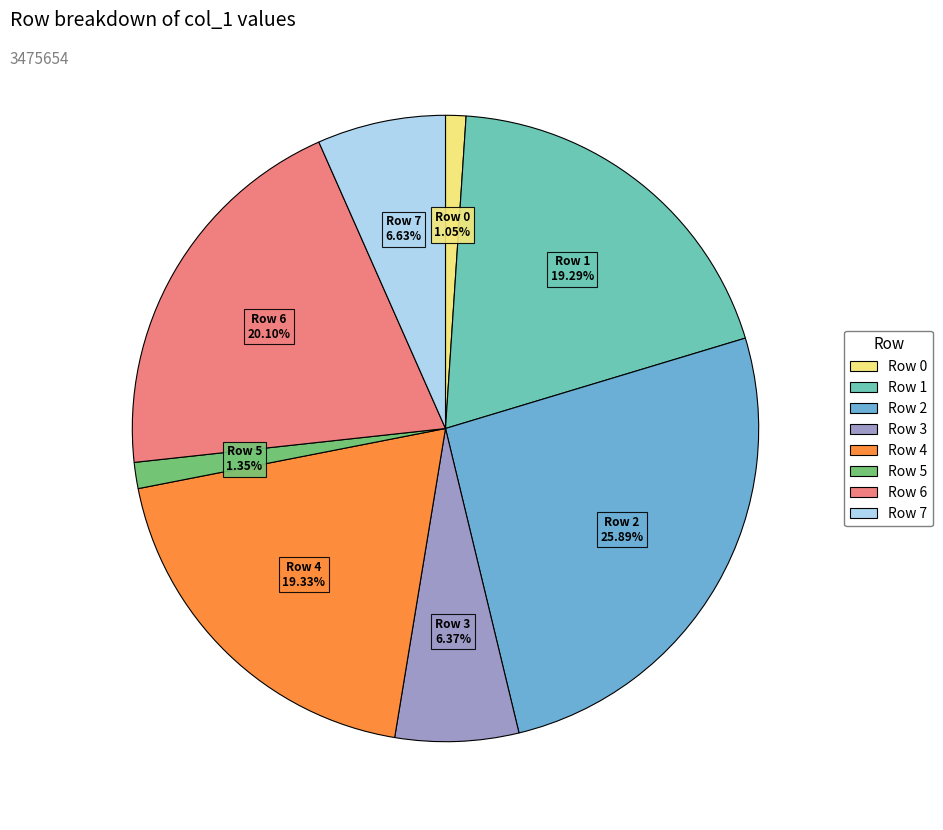

Is there a majority slice in this chart?

No